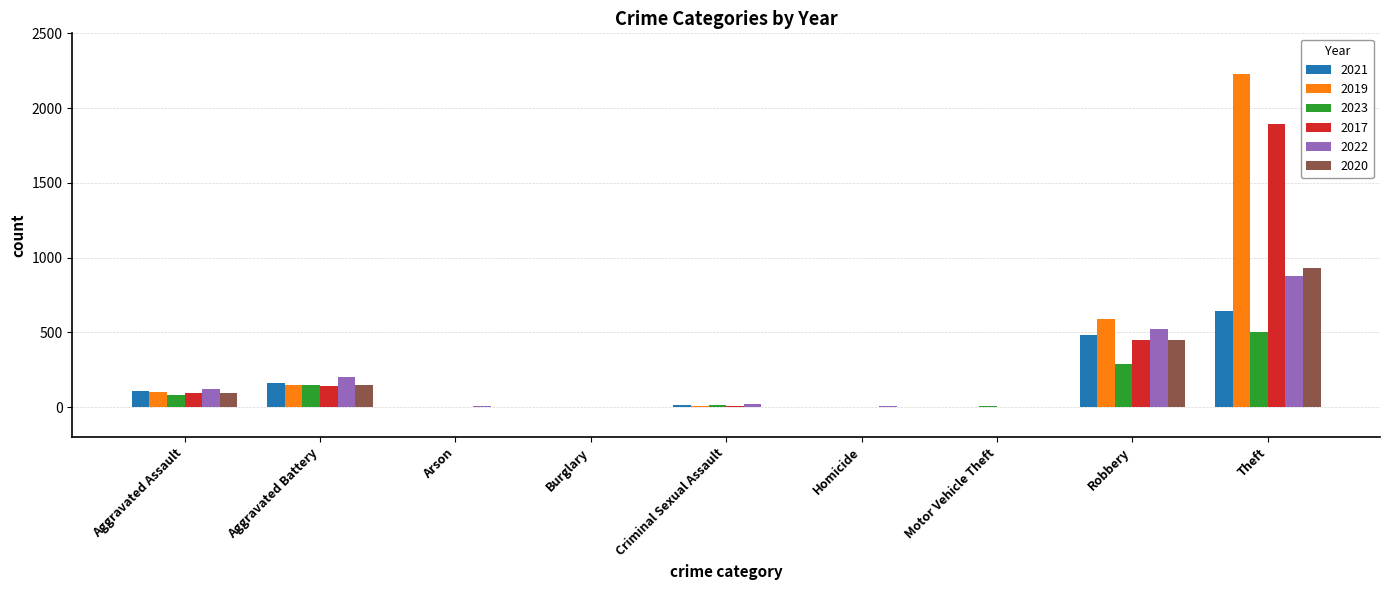

Does the chart contain stacked bars?

No